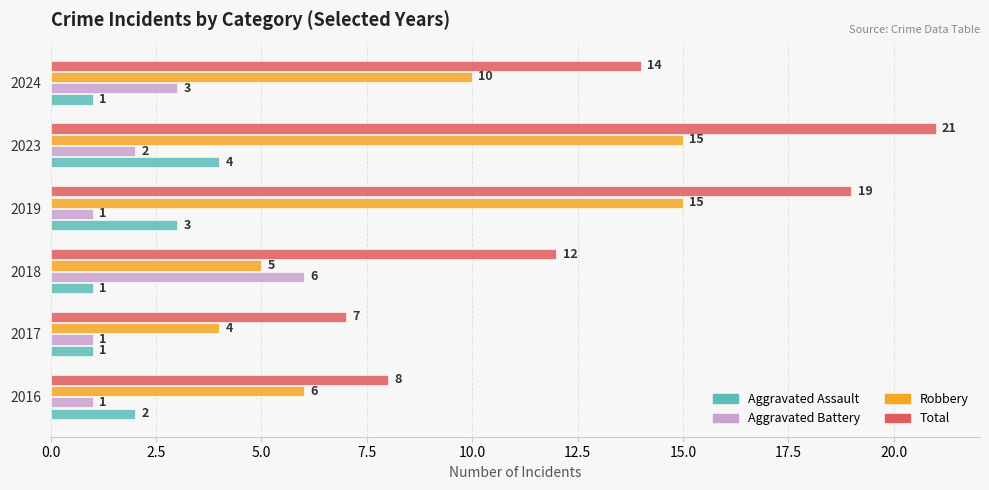

List the series in order of their peak value, lowest first.

Aggravated Assault, Aggravated Battery, Robbery, Total